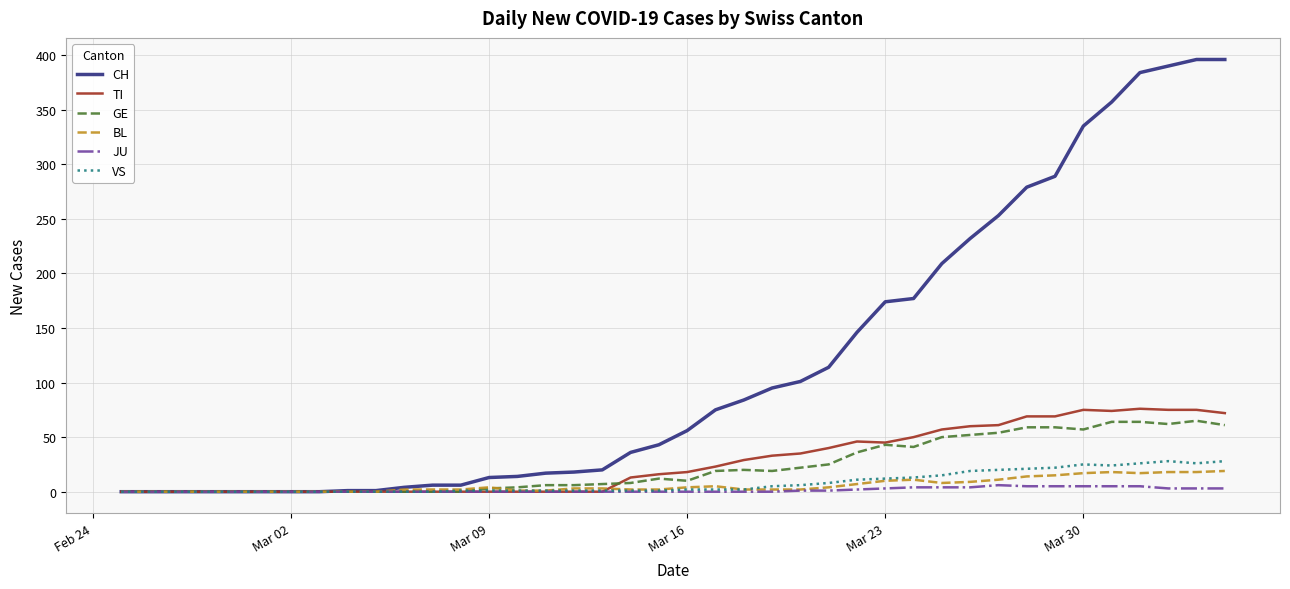

Which series has the largest total across all categories?

CH